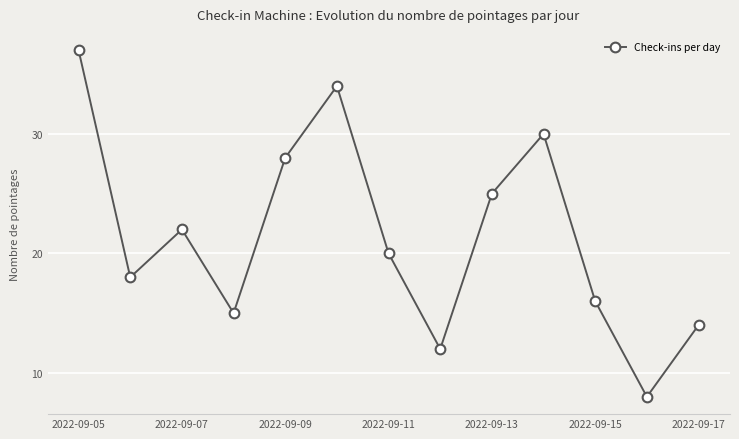

Reading left to right, transcribe all the data shown in this chart.

37	18	22	15	28	34	20	12	25	30	16	8	14